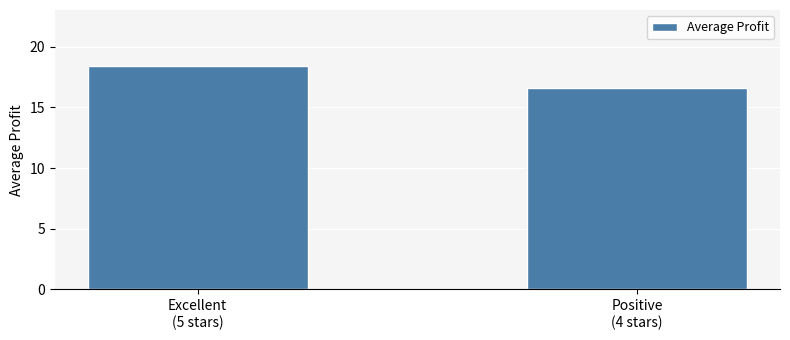

Which label corresponds to the smallest value in the chart?

Positive
(4 stars)